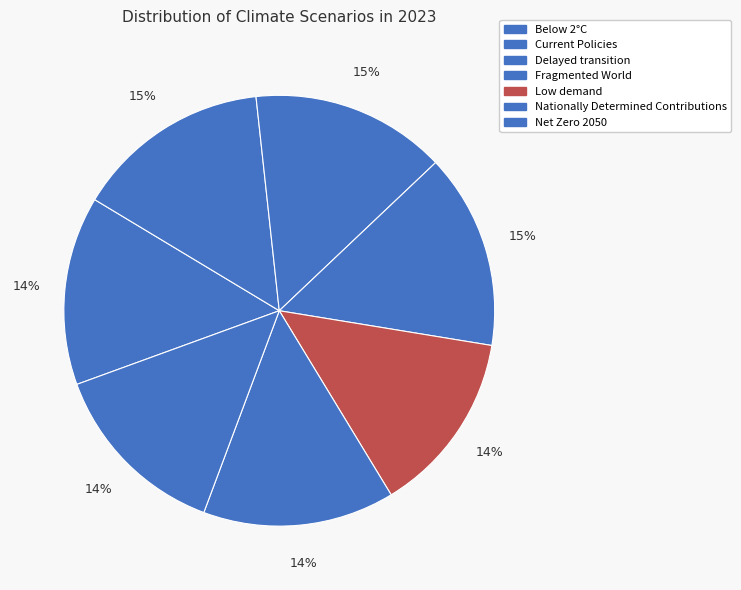

Which slice is the largest?

Fragmented World